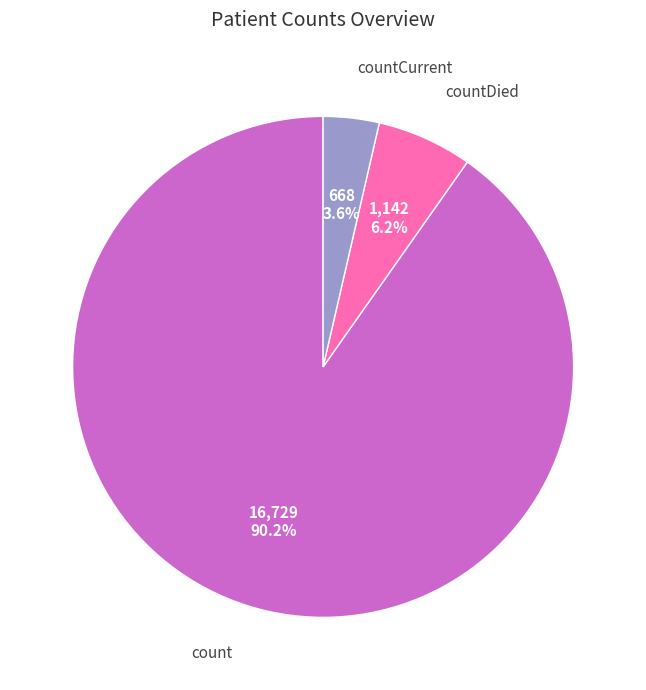

The countCurrent slice represents 4% of the pie. True or false?

True